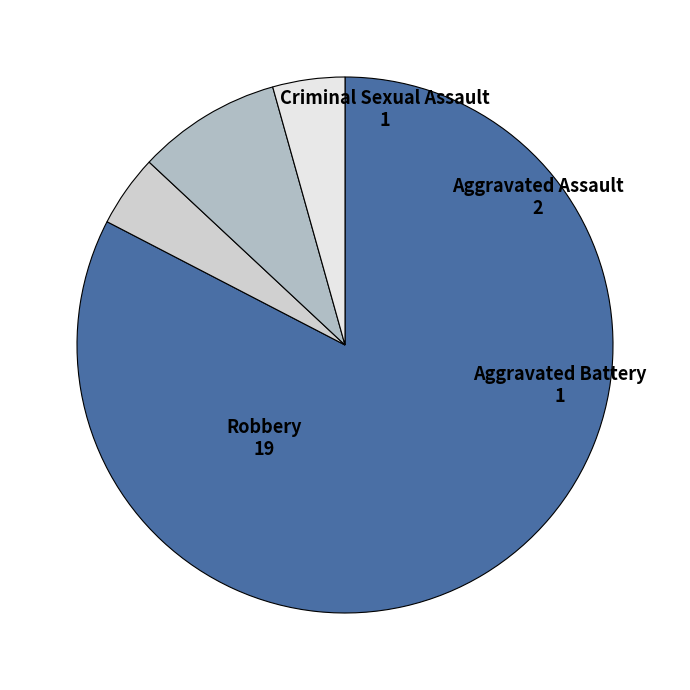

Is it true that Aggravated Assault is 19% of the pie?

False